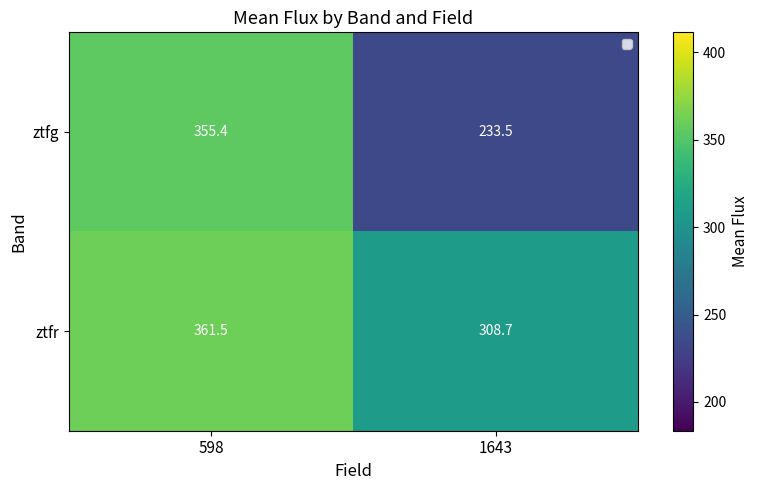

At which label does ztfg first exceed 355?

598